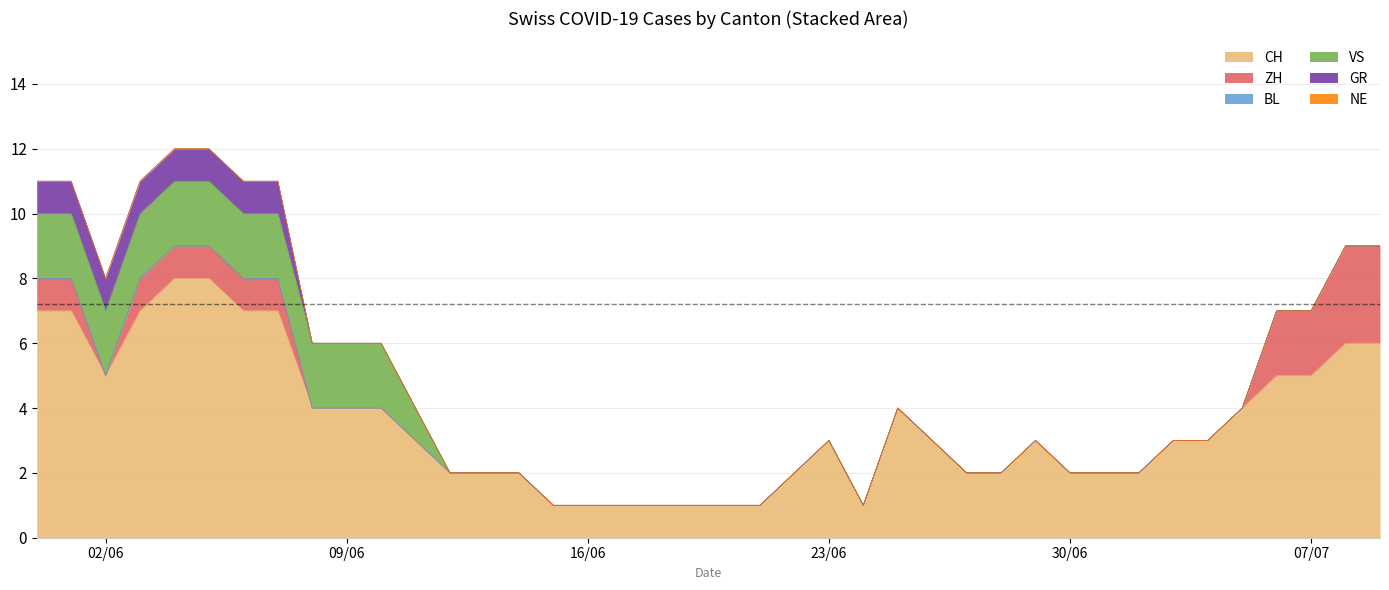

Reading left to right, list all the values displayed in this chart.

CH: 2020-05-31=7	2020-06-01=7	2020-06-02=5	2020-06-03=7	2020-06-04=8	2020-06-05=8	2020-06-06=7	2020-06-07=7	2020-06-08=4	2020-06-09=4	2020-06-10=4	2020-06-11=3	2020-06-12=2	2020-06-13=2	2020-06-14=2	2020-06-15=1	2020-06-16=1	2020-06-17=1	2020-06-18=1	2020-06-19=1	2020-06-20=1	2020-06-21=1	2020-06-22=2	2020-06-23=3	2020-06-24=1	2020-06-25=4	2020-06-26=3	2020-06-27=2	2020-06-28=2	2020-06-29=3	2020-06-30=2	2020-07-01=2	2020-07-02=2	2020-07-03=3	2020-07-04=3	2020-07-05=4	2020-07-06=5	2020-07-07=5	2020-07-08=6	2020-07-09=6
ZH: 2020-05-31=1	2020-06-01=1	2020-06-02=0	2020-06-03=1	2020-06-04=1	2020-06-05=1	2020-06-06=1	2020-06-07=1	2020-06-08=0	2020-06-09=0	2020-06-10=0	2020-06-11=0	2020-06-12=0	2020-06-13=0	2020-06-14=0	2020-06-15=0	2020-06-16=0	2020-06-17=0	2020-06-18=0	2020-06-19=0	2020-06-20=0	2020-06-21=0	2020-06-22=0	2020-06-23=0	2020-06-24=0	2020-06-25=0	2020-06-26=0	2020-06-27=0	2020-06-28=0	2020-06-29=0	2020-06-30=0	2020-07-01=0	2020-07-02=0	2020-07-03=0	2020-07-04=0	2020-07-05=0	2020-07-06=2	2020-07-07=2	2020-07-08=3	2020-07-09=3
BL: 2020-05-31=0	2020-06-01=0	2020-06-02=0	2020-06-03=0	2020-06-04=0	2020-06-05=0	2020-06-06=0	2020-06-07=0	2020-06-08=0	2020-06-09=0	2020-06-10=0	2020-06-11=0	2020-06-12=0	2020-06-13=0	2020-06-14=0	2020-06-15=0	2020-06-16=0	2020-06-17=0	2020-06-18=0	2020-06-19=0	2020-06-20=0	2020-06-21=0	2020-06-22=0	2020-06-23=0	2020-06-24=0	2020-06-25=0	2020-06-26=0	2020-06-27=0	2020-06-28=0	2020-06-29=0	2020-06-30=0	2020-07-01=0	2020-07-02=0	2020-07-03=0	2020-07-04=0	2020-07-05=0	2020-07-06=0	2020-07-07=0	2020-07-08=0	2020-07-09=0
VS: 2020-05-31=2	2020-06-01=2	2020-06-02=2	2020-06-03=2	2020-06-04=2	2020-06-05=2	2020-06-06=2	2020-06-07=2	2020-06-08=2	2020-06-09=2	2020-06-10=2	2020-06-11=1	2020-06-12=0	2020-06-13=0	2020-06-14=0	2020-06-15=0	2020-06-16=0	2020-06-17=0	2020-06-18=0	2020-06-19=0	2020-06-20=0	2020-06-21=0	2020-06-22=0	2020-06-23=0	2020-06-24=0	2020-06-25=0	2020-06-26=0	2020-06-27=0	2020-06-28=0	2020-06-29=0	2020-06-30=0	2020-07-01=0	2020-07-02=0	2020-07-03=0	2020-07-04=0	2020-07-05=0	2020-07-06=0	2020-07-07=0	2020-07-08=0	2020-07-09=0
GR: 2020-05-31=1	2020-06-01=1	2020-06-02=1	2020-06-03=1	2020-06-04=1	2020-06-05=1	2020-06-06=1	2020-06-07=1	2020-06-08=0	2020-06-09=0	2020-06-10=0	2020-06-11=0	2020-06-12=0	2020-06-13=0	2020-06-14=0	2020-06-15=0	2020-06-16=0	2020-06-17=0	2020-06-18=0	2020-06-19=0	2020-06-20=0	2020-06-21=0	2020-06-22=0	2020-06-23=0	2020-06-24=0	2020-06-25=0	2020-06-26=0	2020-06-27=0	2020-06-28=0	2020-06-29=0	2020-06-30=0	2020-07-01=0	2020-07-02=0	2020-07-03=0	2020-07-04=0	2020-07-05=0	2020-07-06=0	2020-07-07=0	2020-07-08=0	2020-07-09=0
NE: 2020-05-31=0	2020-06-01=0	2020-06-02=0	2020-06-03=0	2020-06-04=0	2020-06-05=0	2020-06-06=0	2020-06-07=0	2020-06-08=0	2020-06-09=0	2020-06-10=0	2020-06-11=0	2020-06-12=0	2020-06-13=0	2020-06-14=0	2020-06-15=0	2020-06-16=0	2020-06-17=0	2020-06-18=0	2020-06-19=0	2020-06-20=0	2020-06-21=0	2020-06-22=0	2020-06-23=0	2020-06-24=0	2020-06-25=0	2020-06-26=0	2020-06-27=0	2020-06-28=0	2020-06-29=0	2020-06-30=0	2020-07-01=0	2020-07-02=0	2020-07-03=0	2020-07-04=0	2020-07-05=0	2020-07-06=0	2020-07-07=0	2020-07-08=0	2020-07-09=0